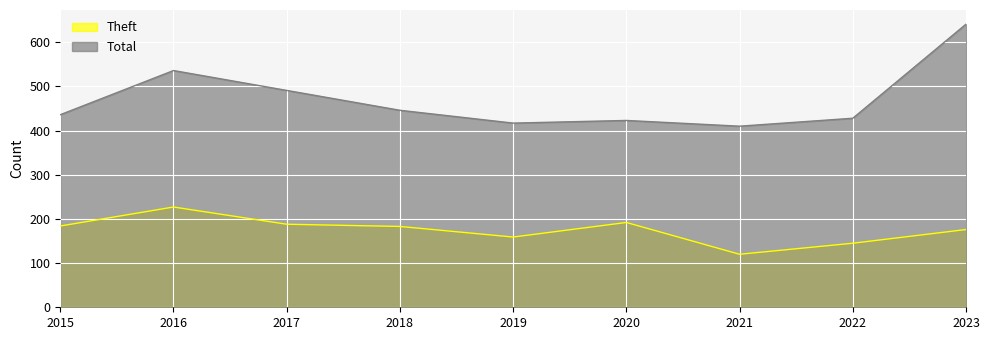

How many lines are shown in the chart?

2